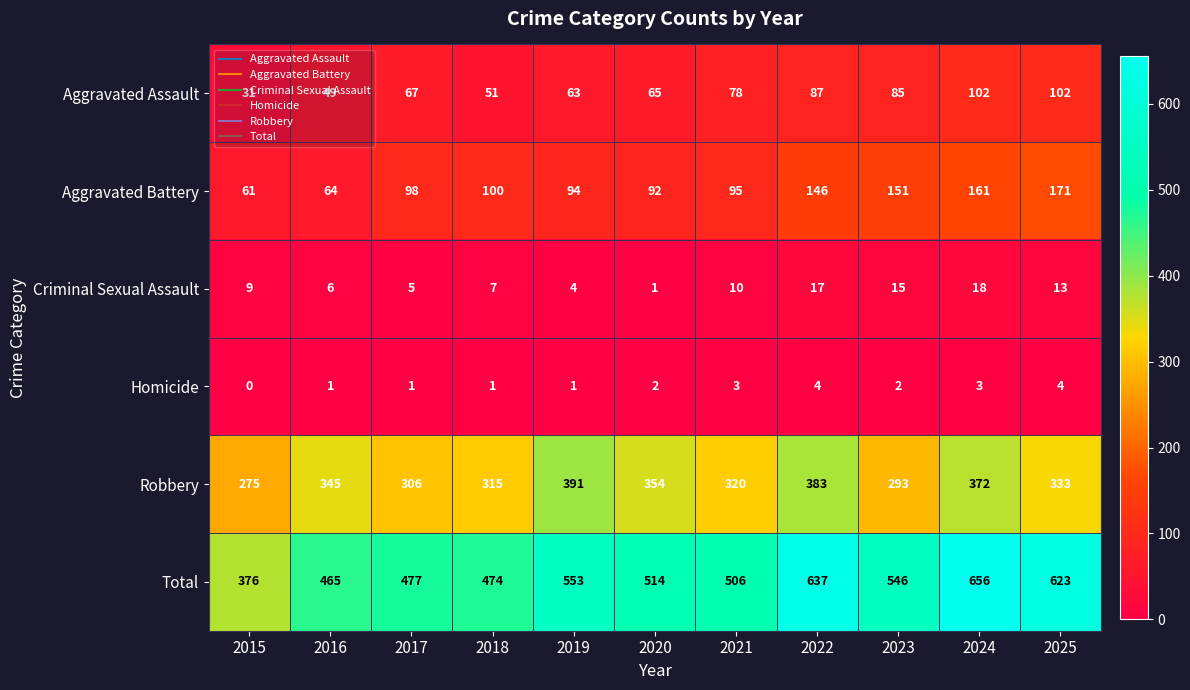

List the series in order of their peak value, highest first.

Total, Robbery, Aggravated Battery, Aggravated Assault, Criminal Sexual Assault, Homicide